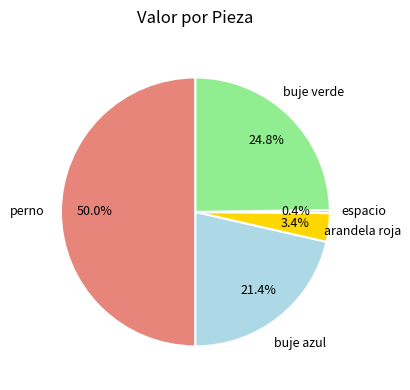

Count the number of slices in the pie.

5